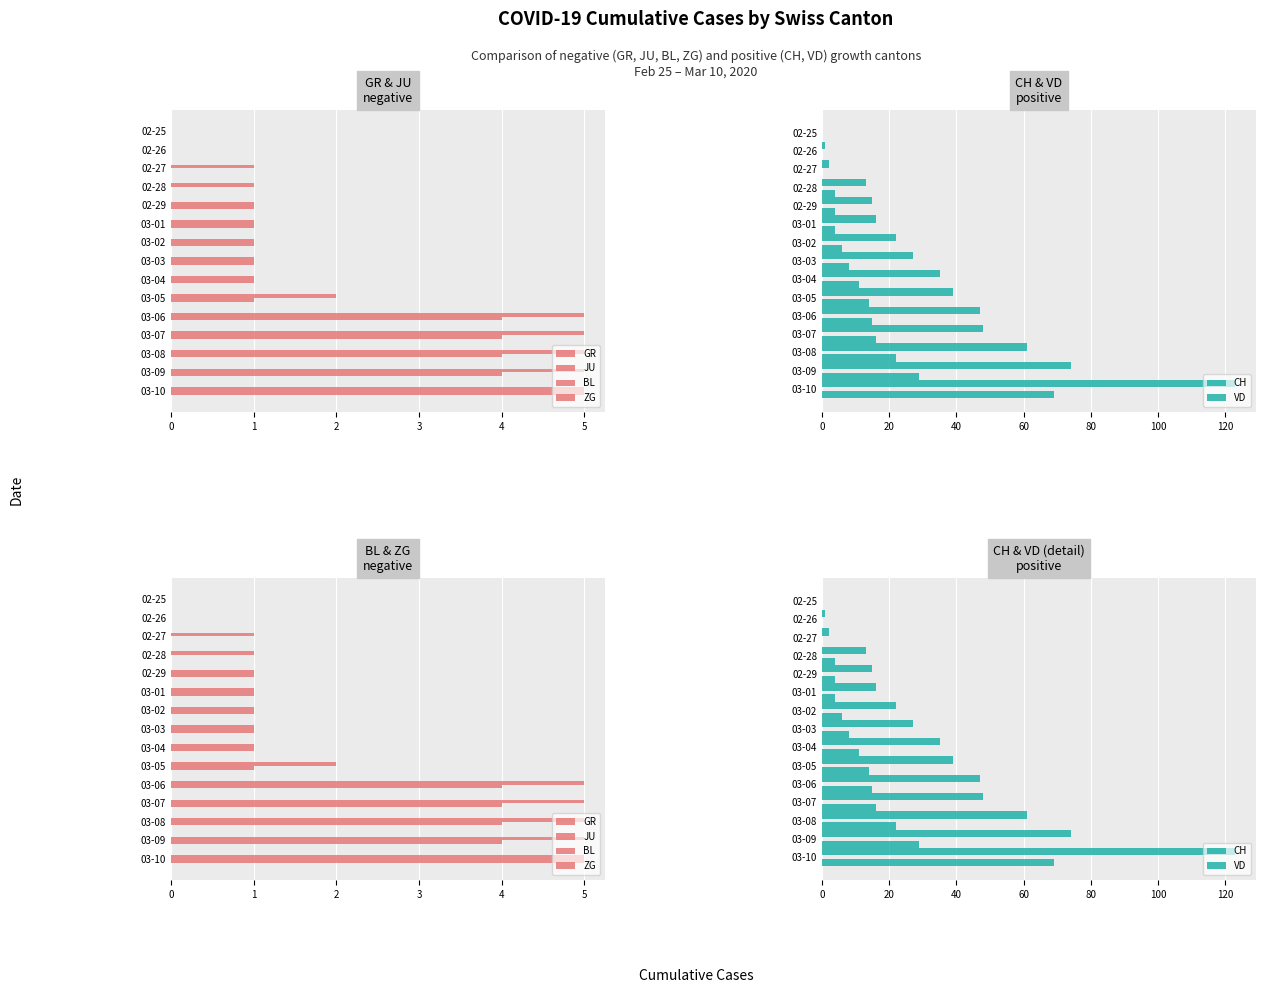

Count the JU values in the range 1 to 5.

13